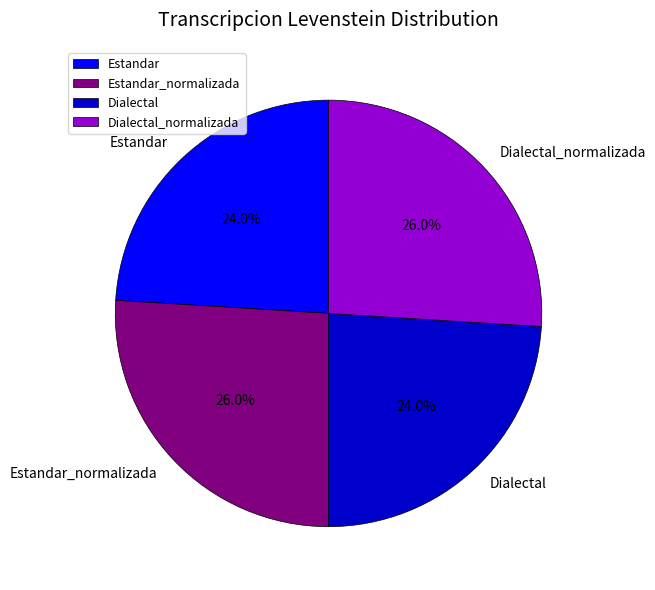

The Dialectal slice represents 24% of the pie. True or false?

True